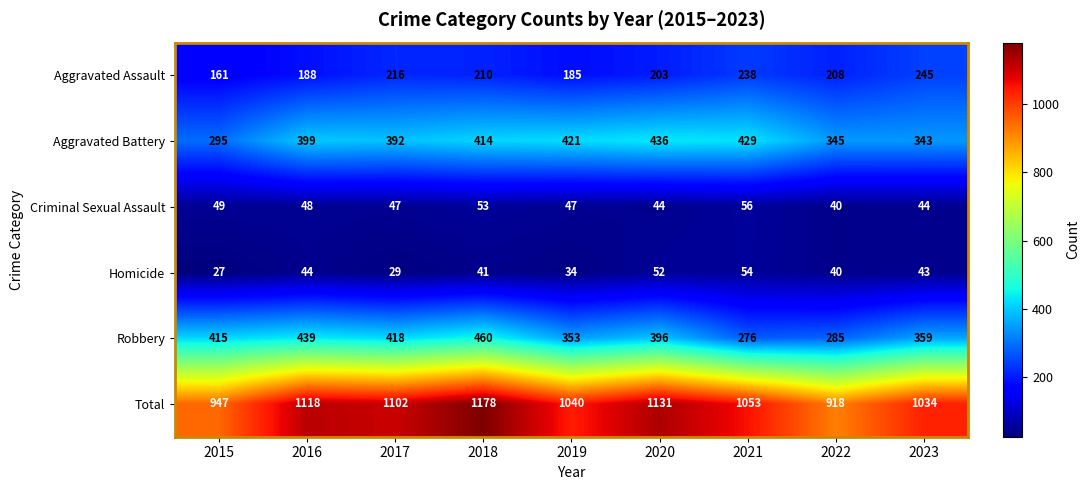

Is the value of Total at 2020 greater than the value of Robbery at 2023?

Yes